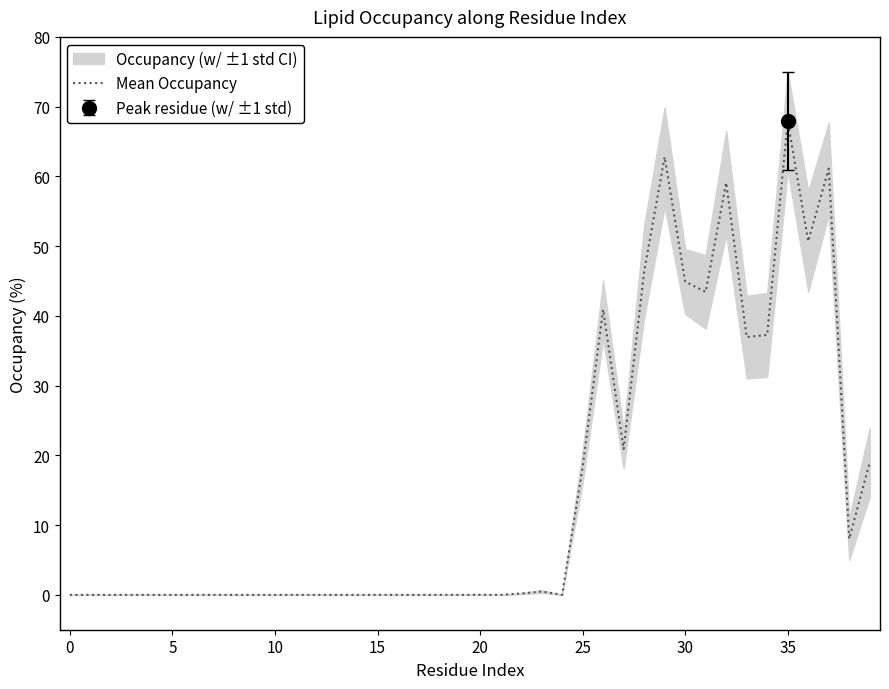

At which label is the value closest to 33?

33